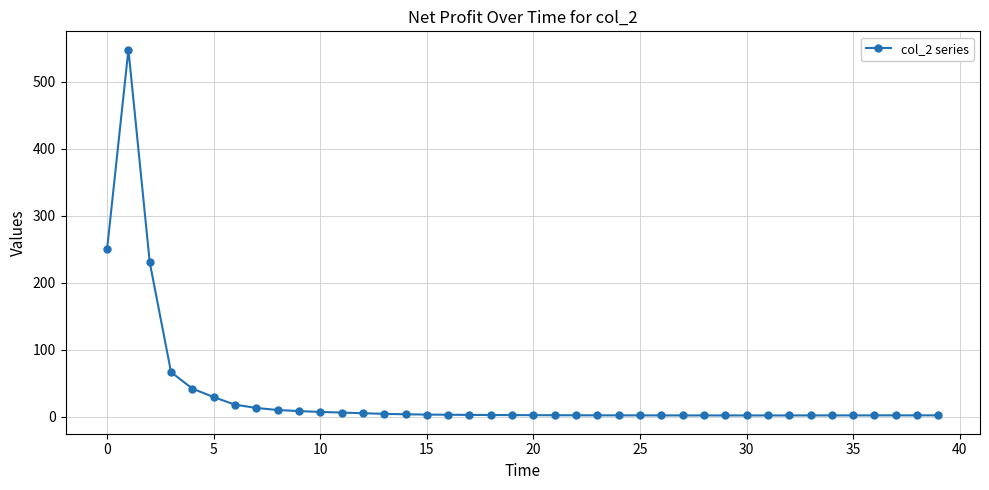

True or false: there are more than 0 points higher than both neighbors.

True